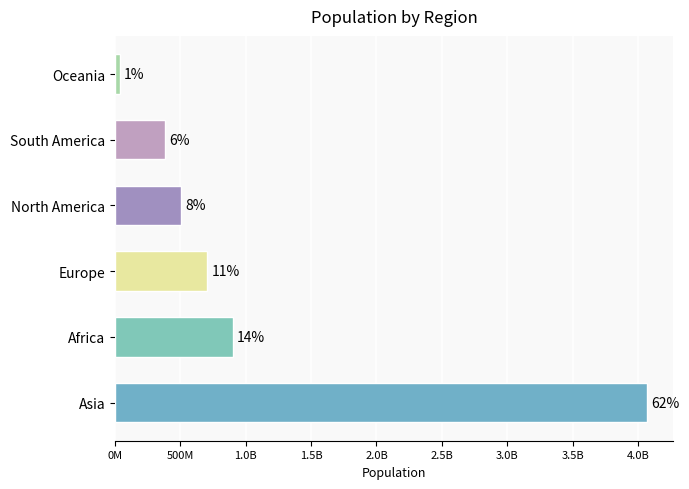

Are the bars grouped side by side (vs. stacked)?

No